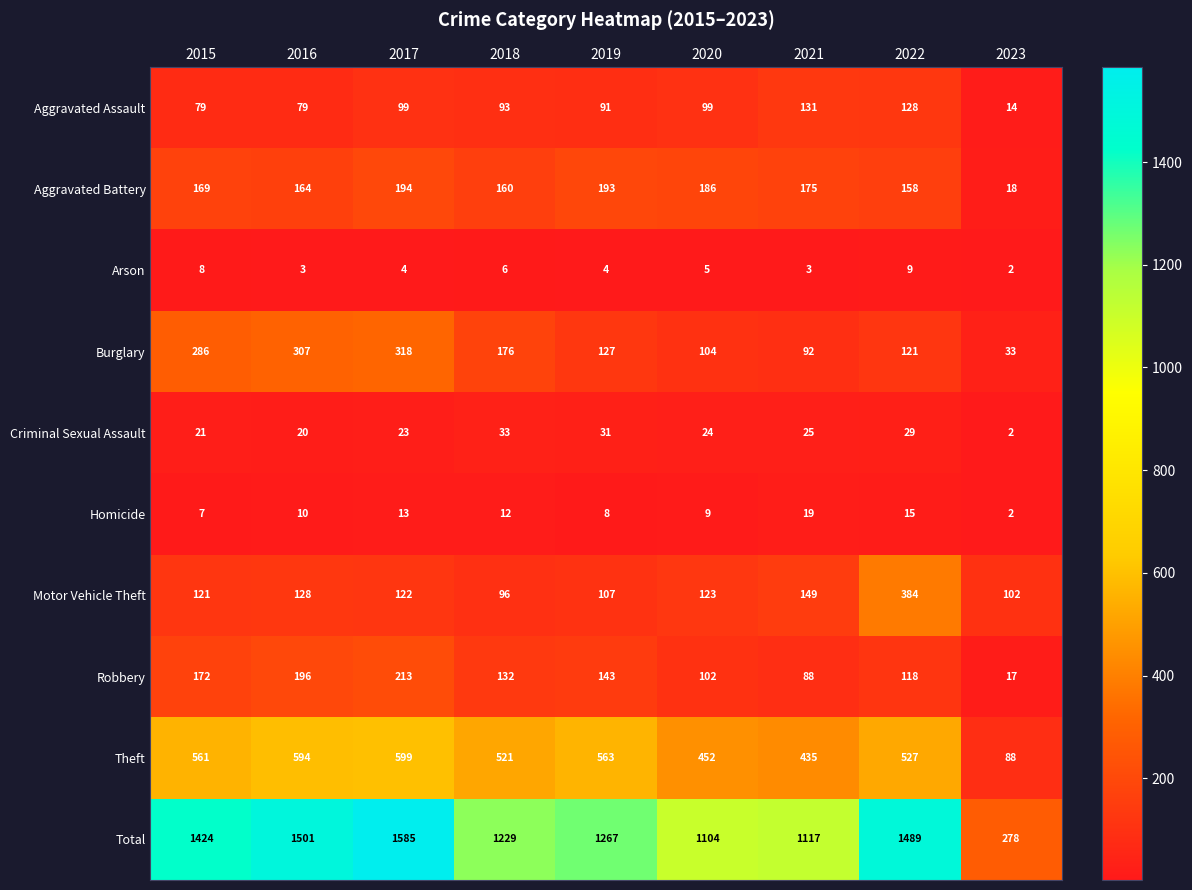

What is the difference between the maximum and minimum values in the Motor Vehicle Theft series?

288